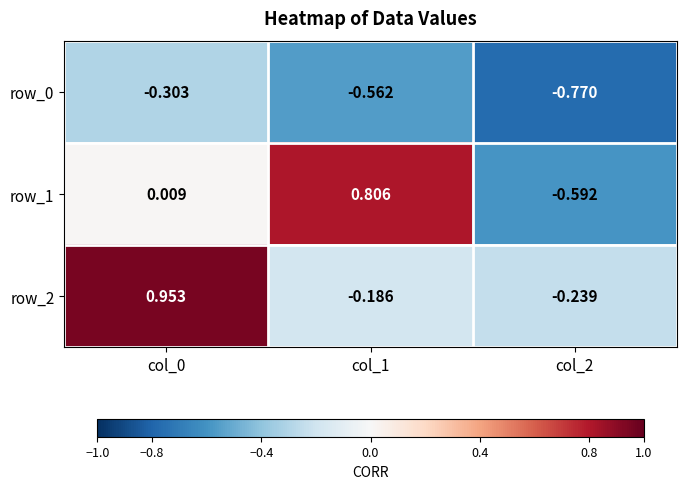

Which series has the largest total across all categories?

row_2